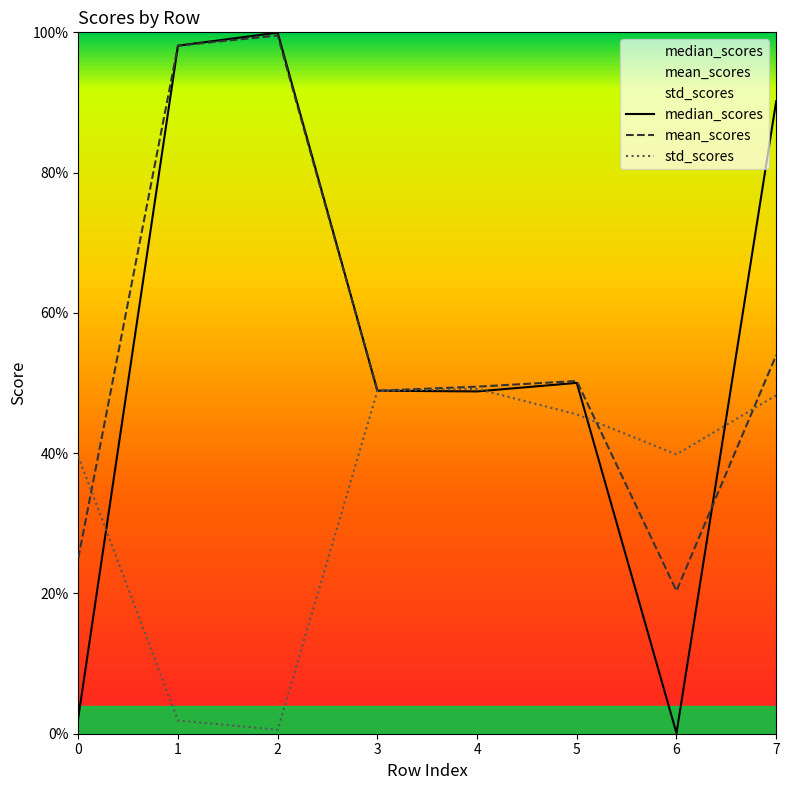

Which category has the lowest value in the std_scores series?

2